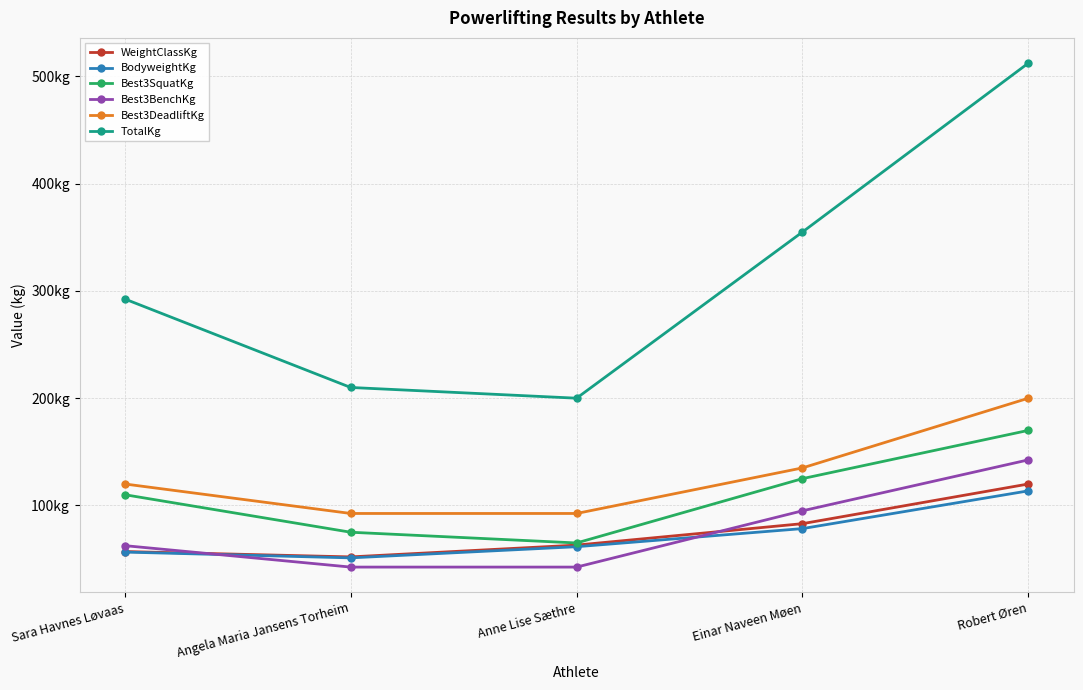

Between Angela Maria Jansens Torheim and Einar Naveen Møen, which is larger?

Einar Naveen Møen